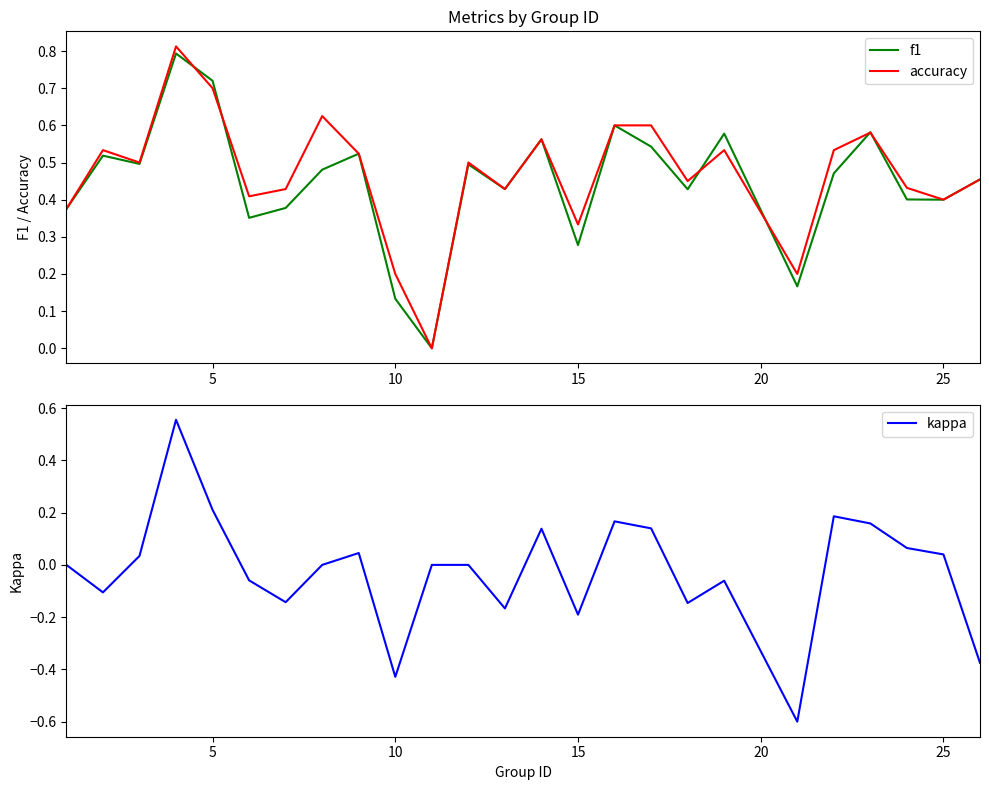

True or false: kappa and accuracy intersect in this chart.

False